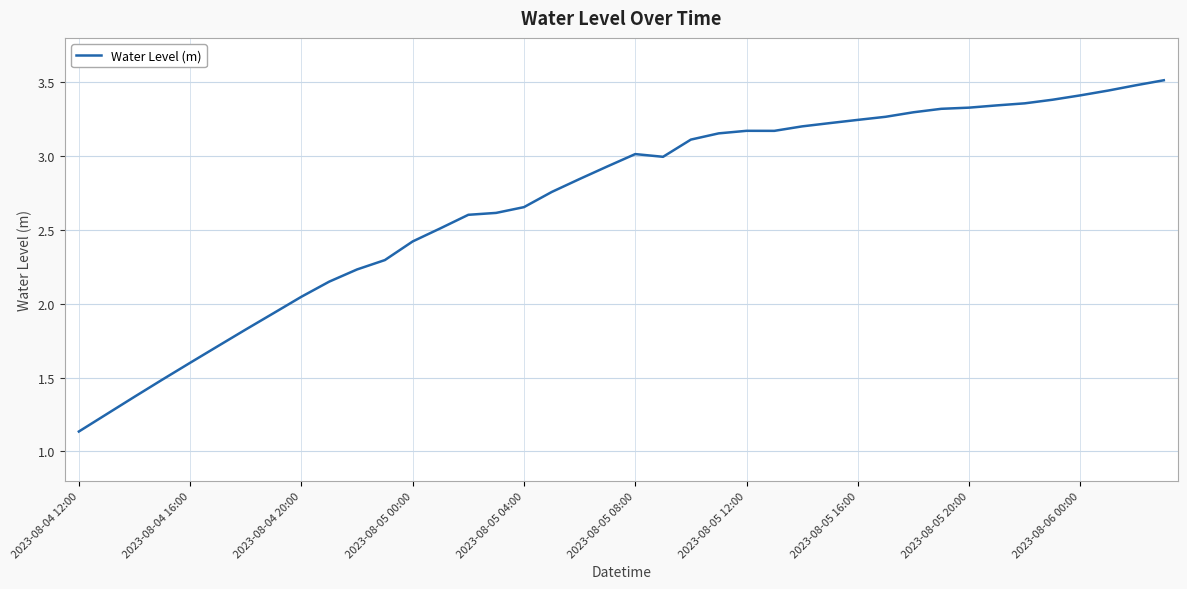

What is the greatest value displayed?

3.5